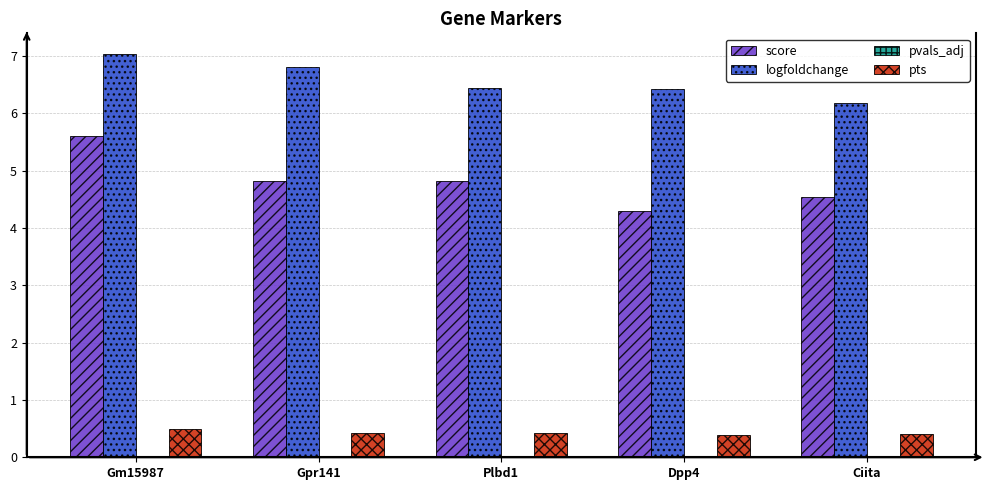

Which series changed the most between Gpr141 and Ciita?

logfoldchange